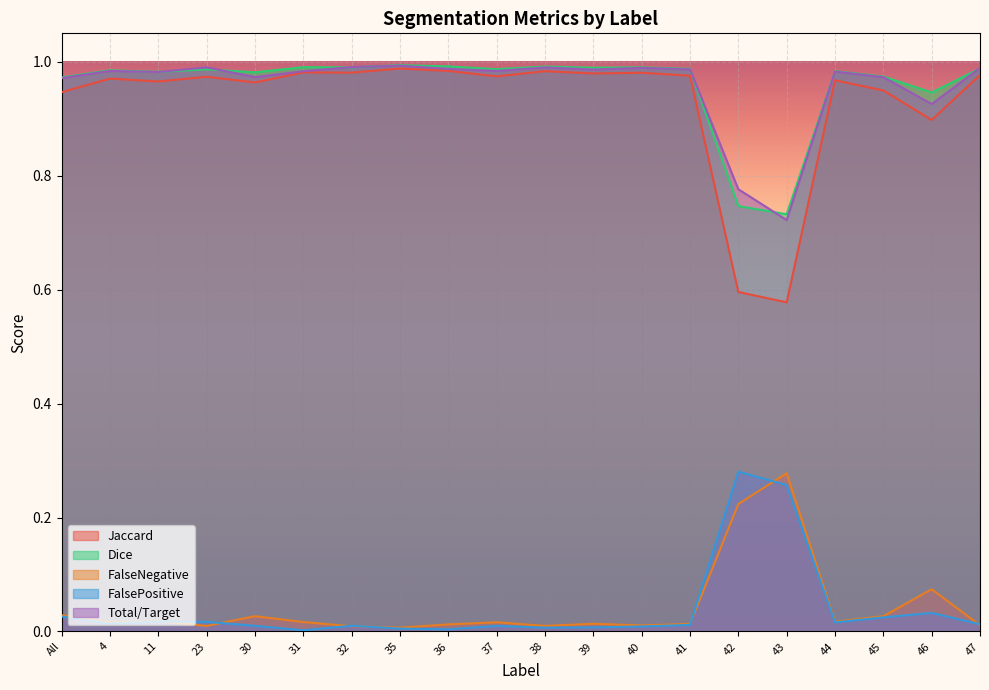

The FalseNegative series shows 0.0 at 11. True or false?

True